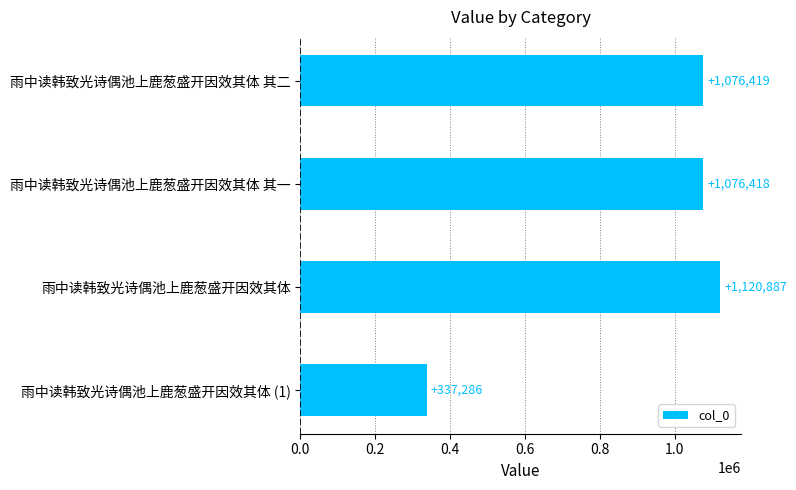

Rank the categories by value from highest to lowest.

雨中读韩致光诗偶池上鹿葱盛开因效其体, 雨中读韩致光诗偶池上鹿葱盛开因效其体 其二, 雨中读韩致光诗偶池上鹿葱盛开因效其体 其一, 雨中读韩致光诗偶池上鹿葱盛开因效其体 (1)